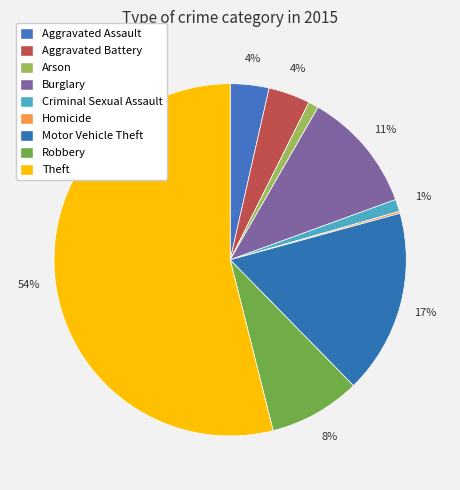

Which category accounts for the majority?

Theft